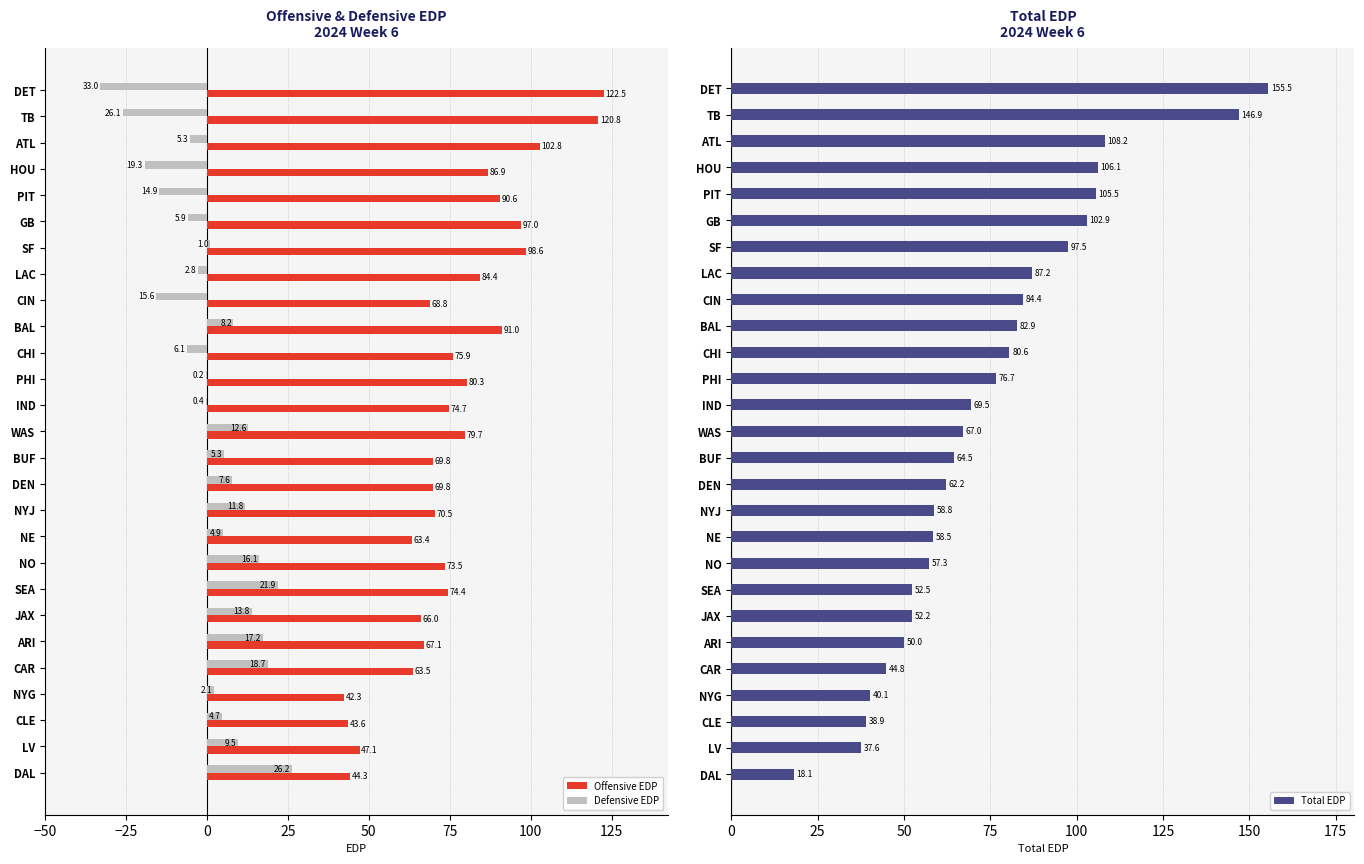

Is the value of Defensive EDP at TB greater than the value of Offensive EDP at TB?

No